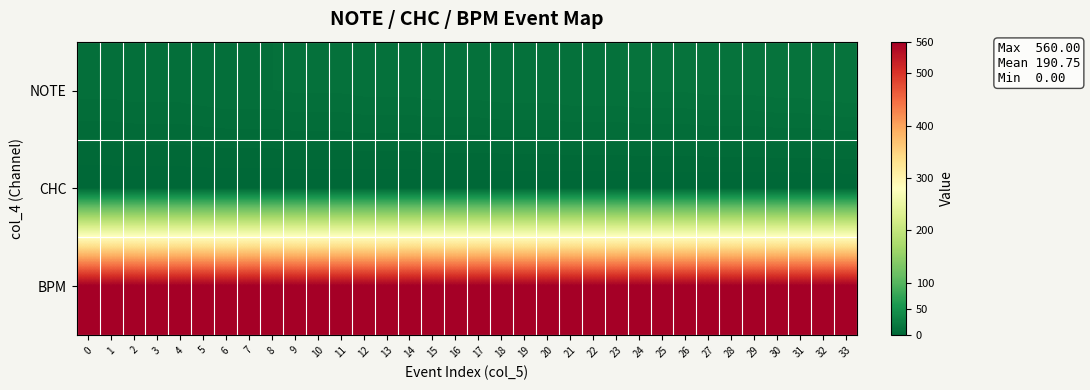

What is the spread (max minus min) of values at 3?

560.0